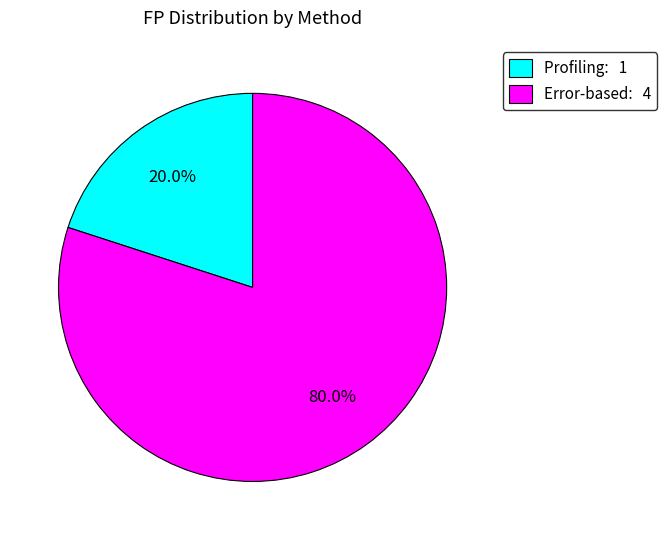

Rank the categories by value from highest to lowest.

Error-based: 4, Profiling: 1